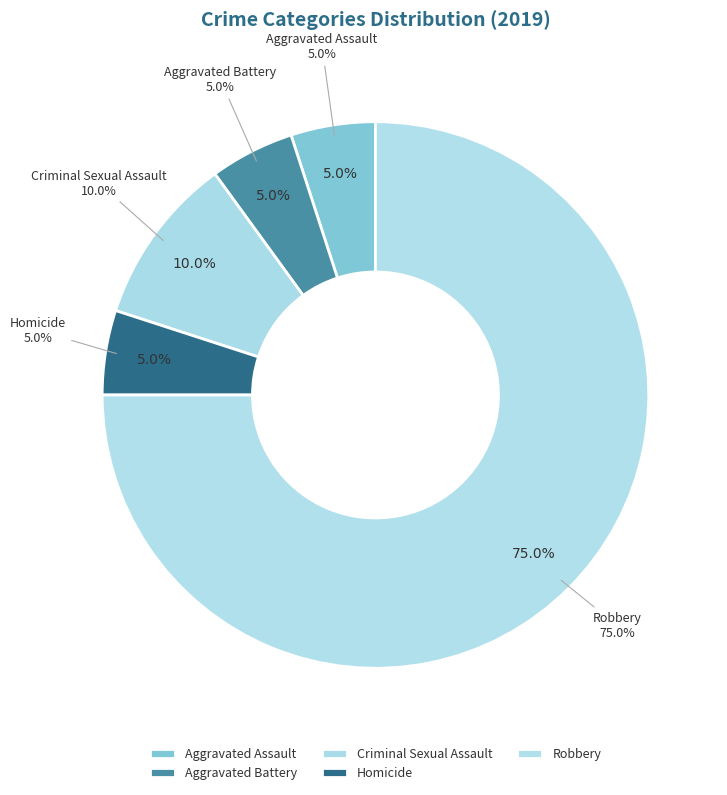

Count the number of slices in the pie.

5